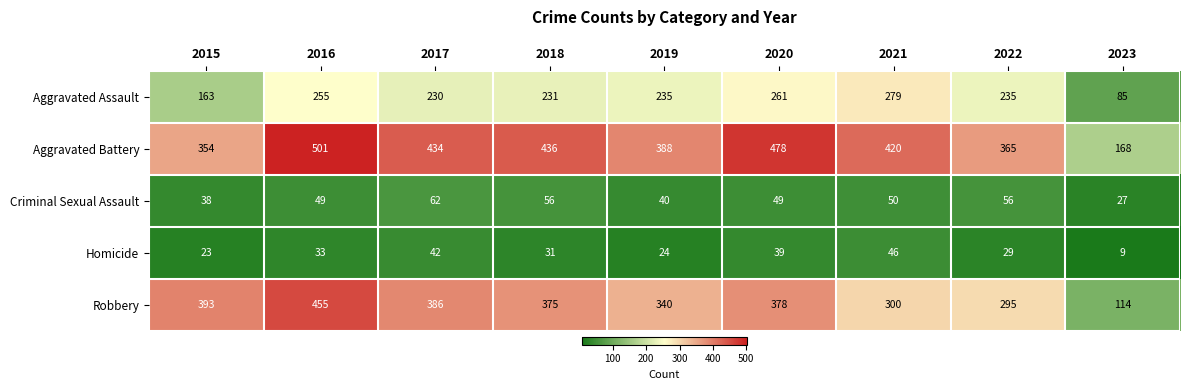

Which series has the widest spread of values?

Robbery